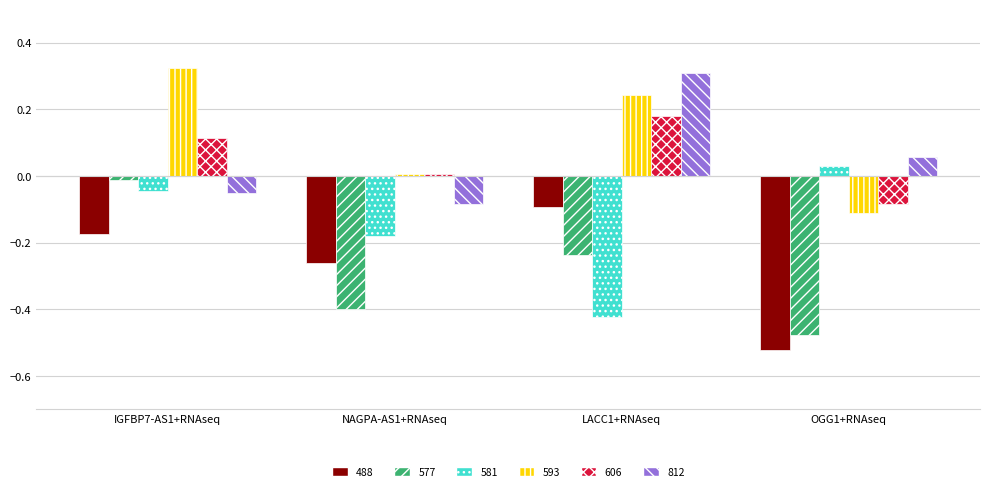

Is it true that 581 equals 0.0 at OGG1+RNAseq?

True